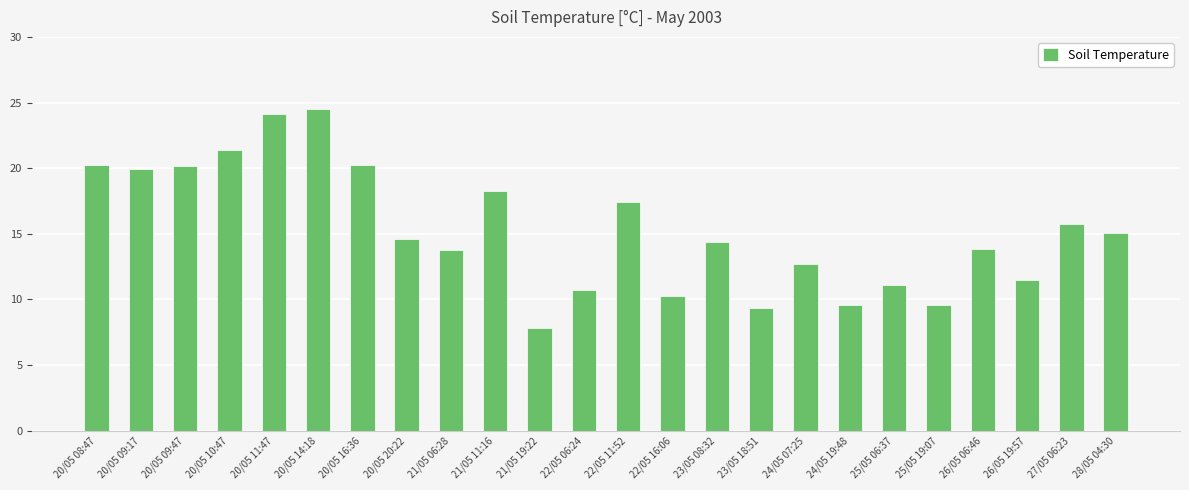

At which label does the data first exceed 14?

20/05 08:47